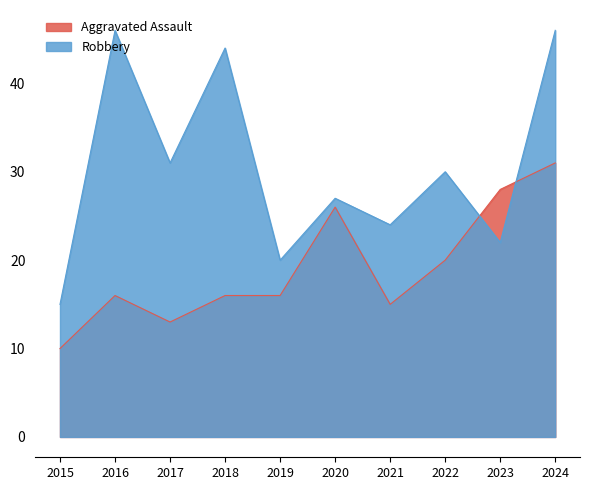

True or false: Robbery has a value of 28 at 2019.

False